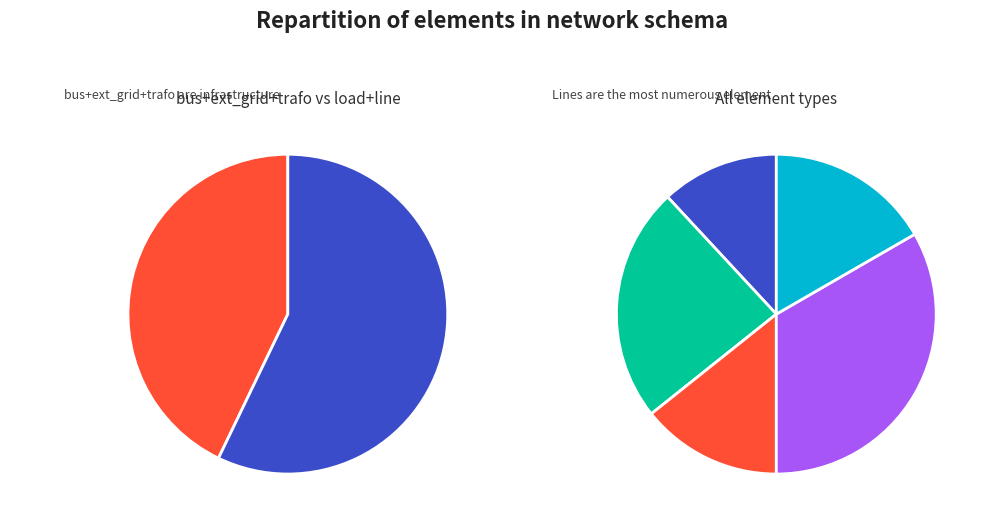

To the nearest percent, what is the difference between the bus and load slice percentages?

12%